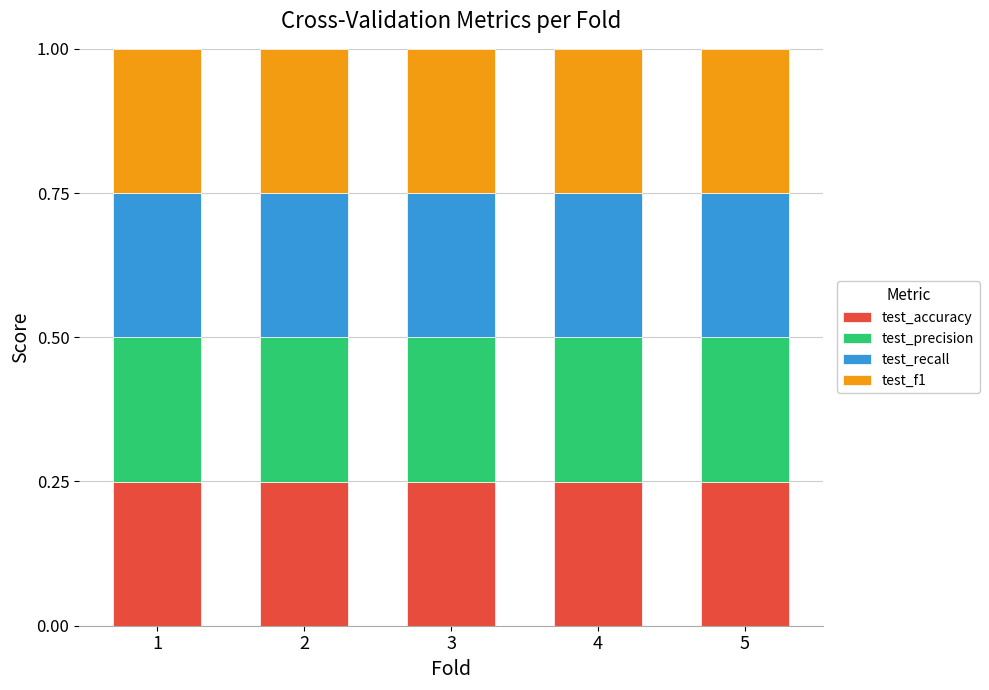

What is the total value across all series at 3?

1.0